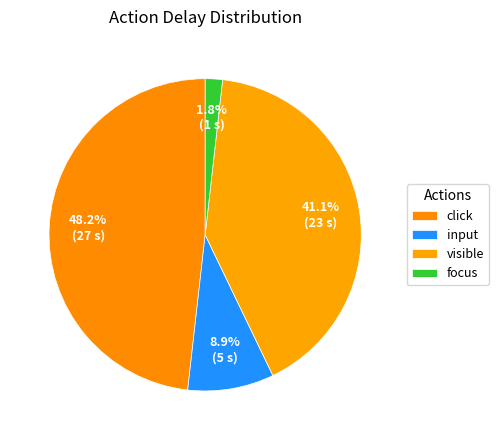

How many segments does this pie chart have?

4